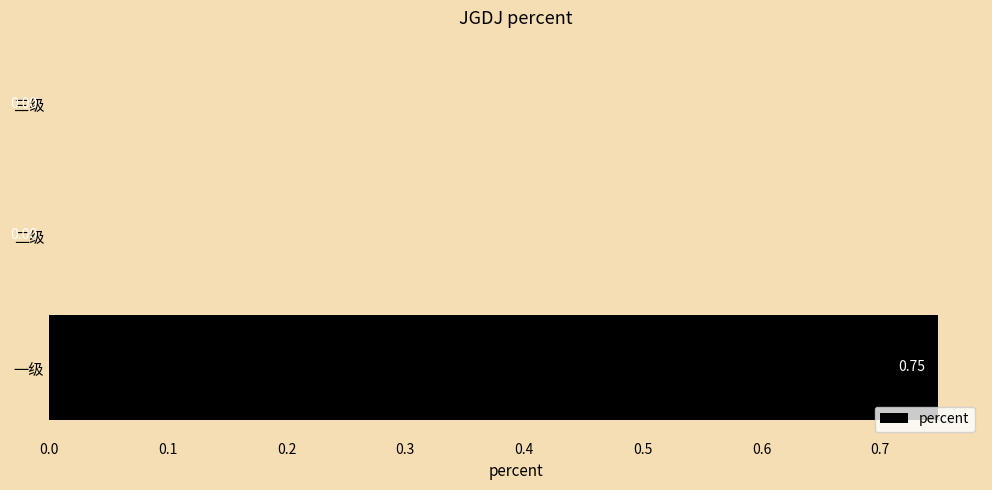

Between 三级 and 一级, which is larger?

一级